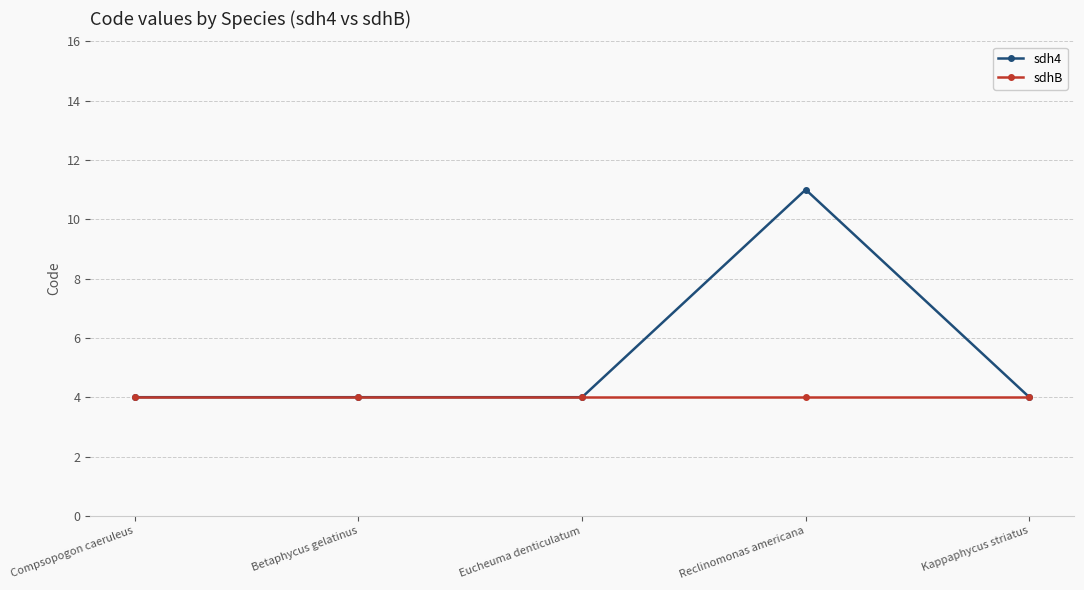

Does the chart display data point markers on the line(s)?

Yes